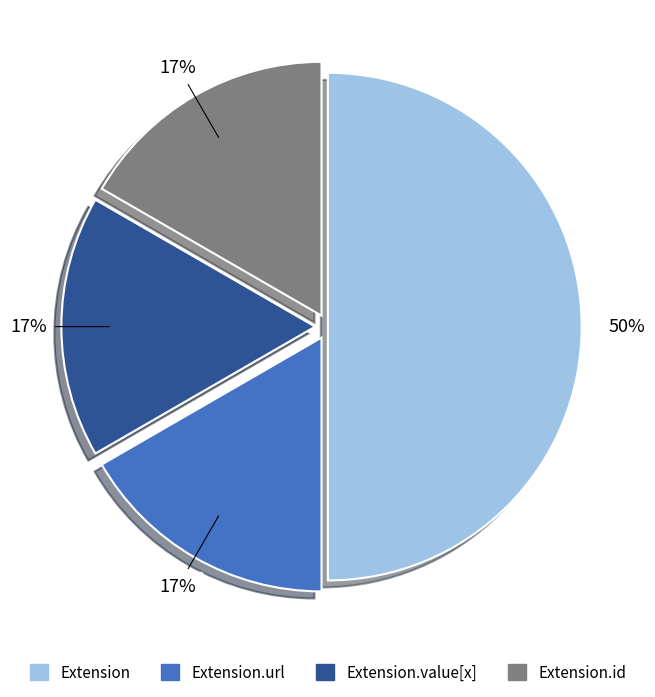

Is it true that Extension.id is 17% of the pie?

True